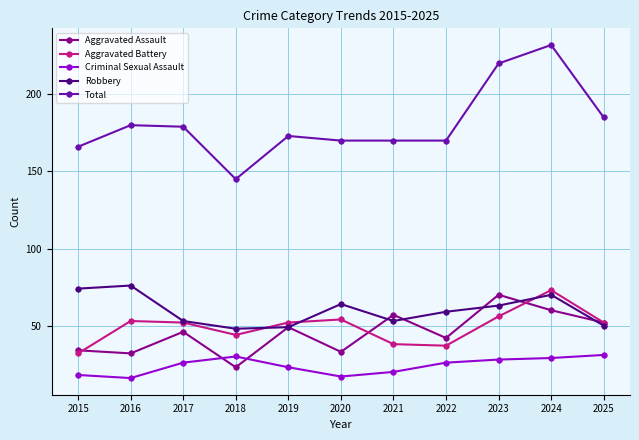

What is the spread (max minus min) of values at 2025?

154